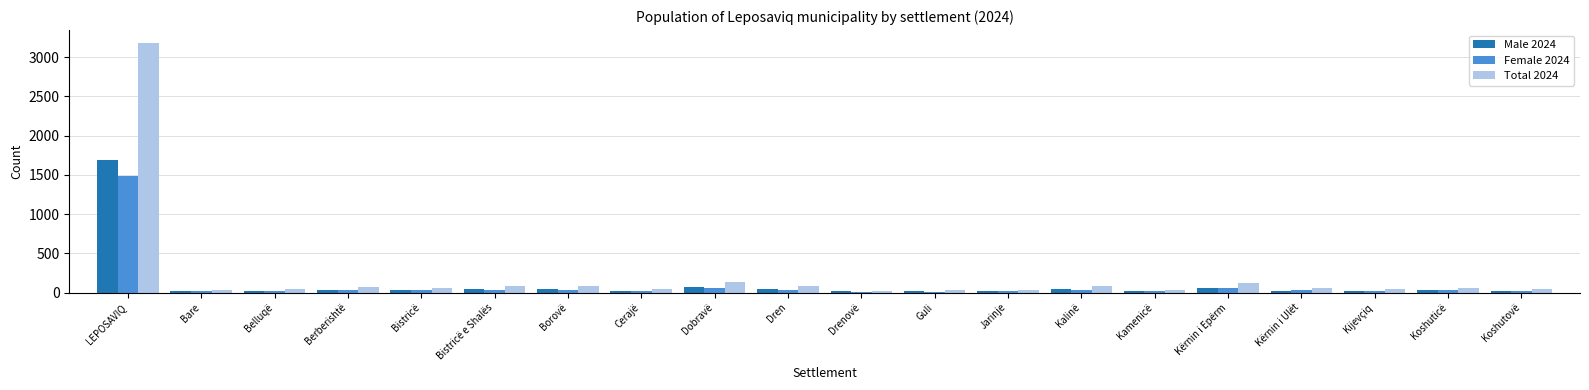

At which category does the chart reach its peak across all series?

LEPOSAVIQ